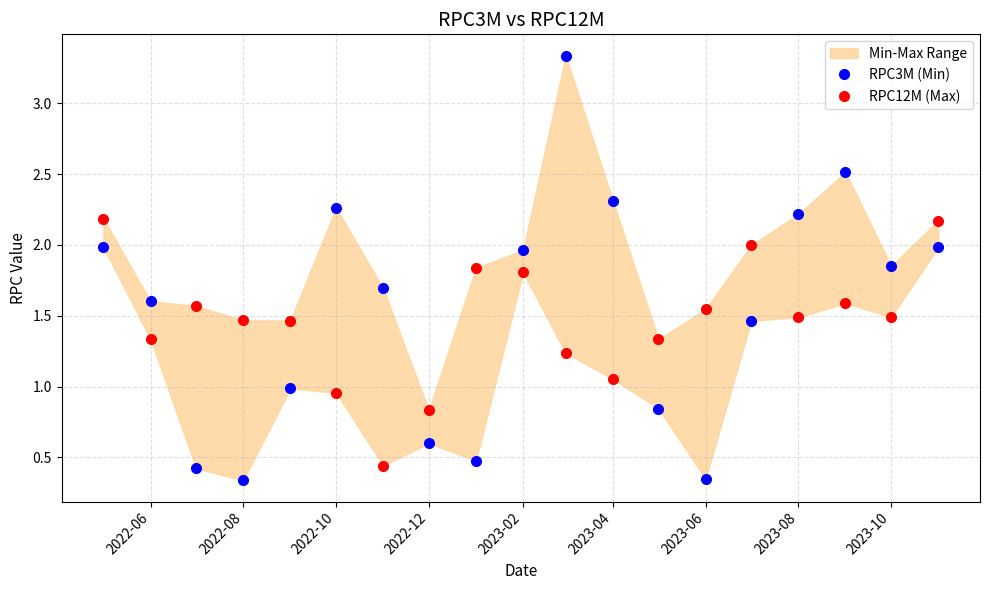

Between 2022-08 and 2023-02, which series saw the biggest shift?

RPC3M (Min)